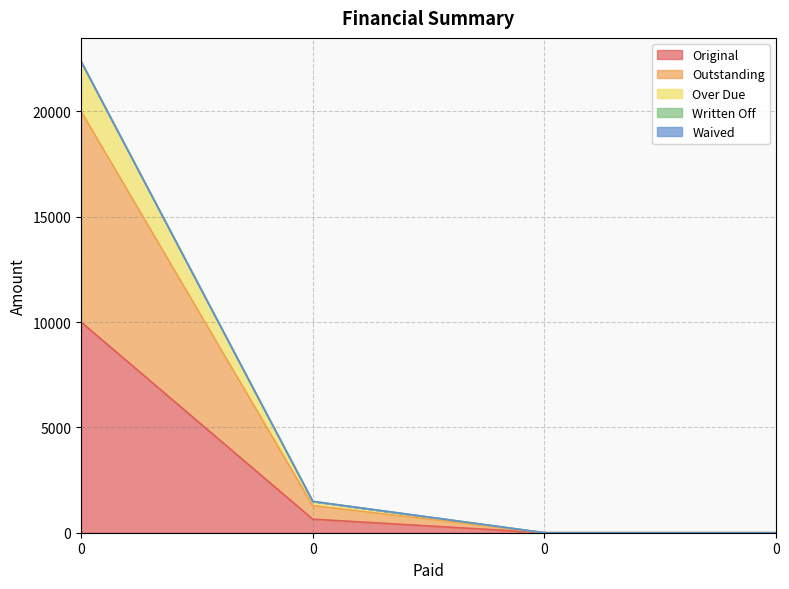

True or false: Outstanding and Over Due cross at least once.

False